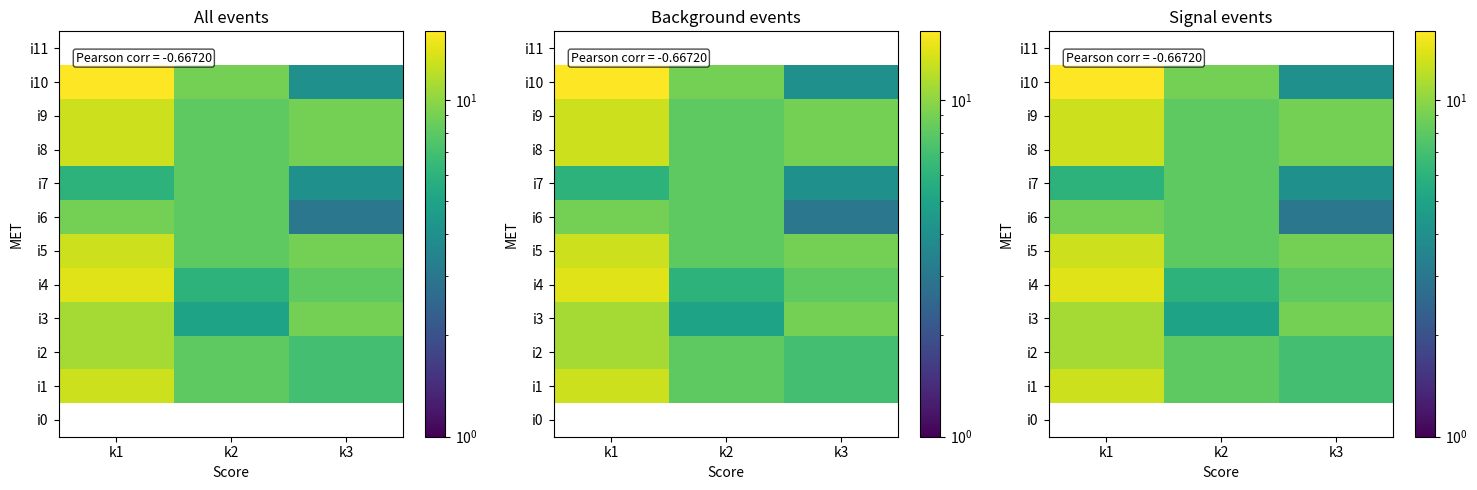

What is the maximum value for i8?

13.0